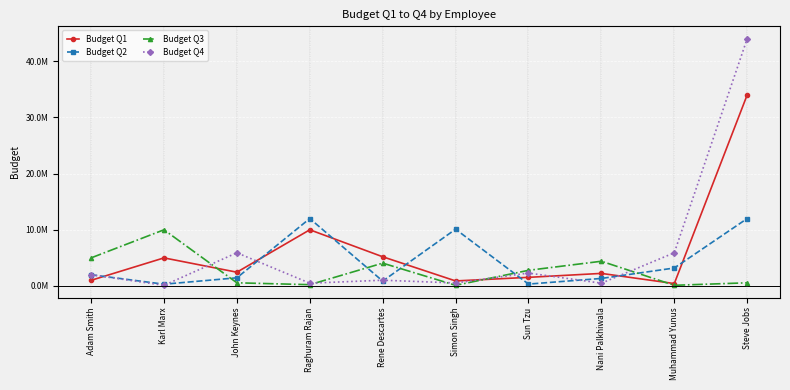

Reading left to right, list all the values displayed in this chart.

Budget Q1: Adam Smith=1010000	Karl Marx=5000100	John Keynes=2454000	Raghuram Rajan=10000500	Rene Descartes=5200000	Simon Singh=900000	Sun Tzu=1540000	Nani Palkhiwala=2240000	Muhammad Yunus=432000	Steve Jobs=34000550
Budget Q2: Adam Smith=2001000	Karl Marx=320000	John Keynes=1456000	Raghuram Rajan=12000000	Rene Descartes=874000	Simon Singh=10104500	Sun Tzu=340000	Nani Palkhiwala=1345000	Muhammad Yunus=3200100	Steve Jobs=12000987
Budget Q3: Adam Smith=5000100	Karl Marx=10000230	John Keynes=567098	Raghuram Rajan=234000	Rene Descartes=4067800	Simon Singh=120987	Sun Tzu=2789000	Nani Palkhiwala=4403000	Muhammad Yunus=123098	Steve Jobs=567800
Budget Q4: Adam Smith=2010000	Karl Marx=120000	John Keynes=5908000	Raghuram Rajan=500100	Rene Descartes=1029000	Simon Singh=540100	Sun Tzu=2300100	Nani Palkhiwala=500200	Muhammad Yunus=5909000	Steve Jobs=44000100